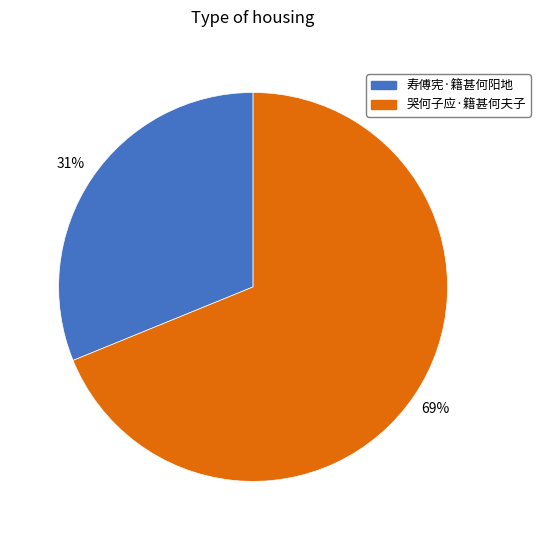

Is it true that 哭何子应·籍甚何夫子 is 69% of the pie?

True